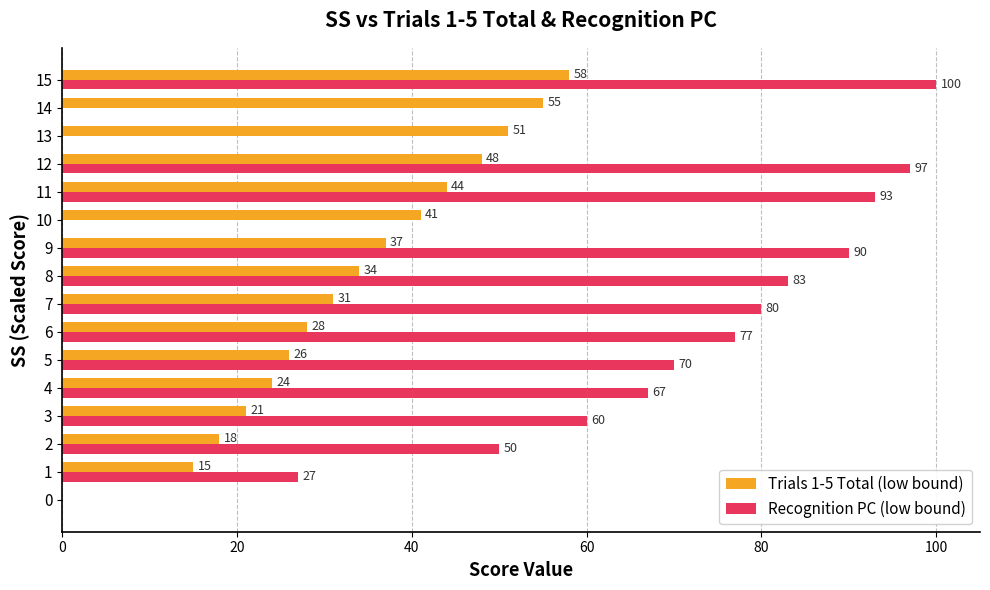

Which series changed the most between 0 and 14?

Trials 1-5 Total (low bound)